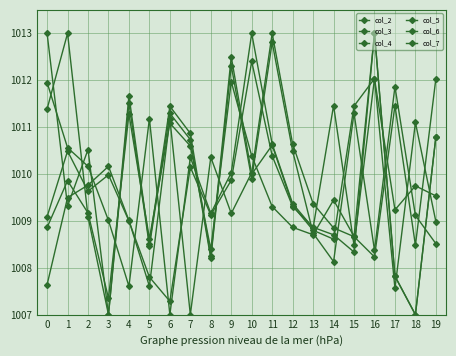

How many data points does each series have?

20